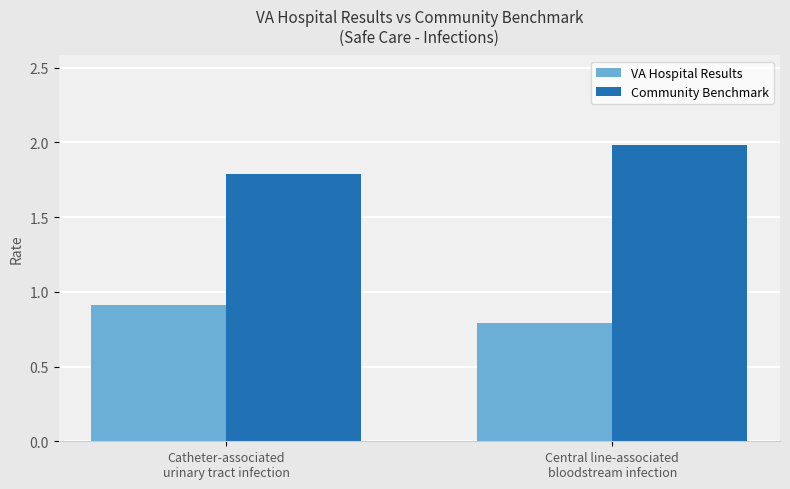

Which series has the largest range (max minus min)?

Community Benchmark